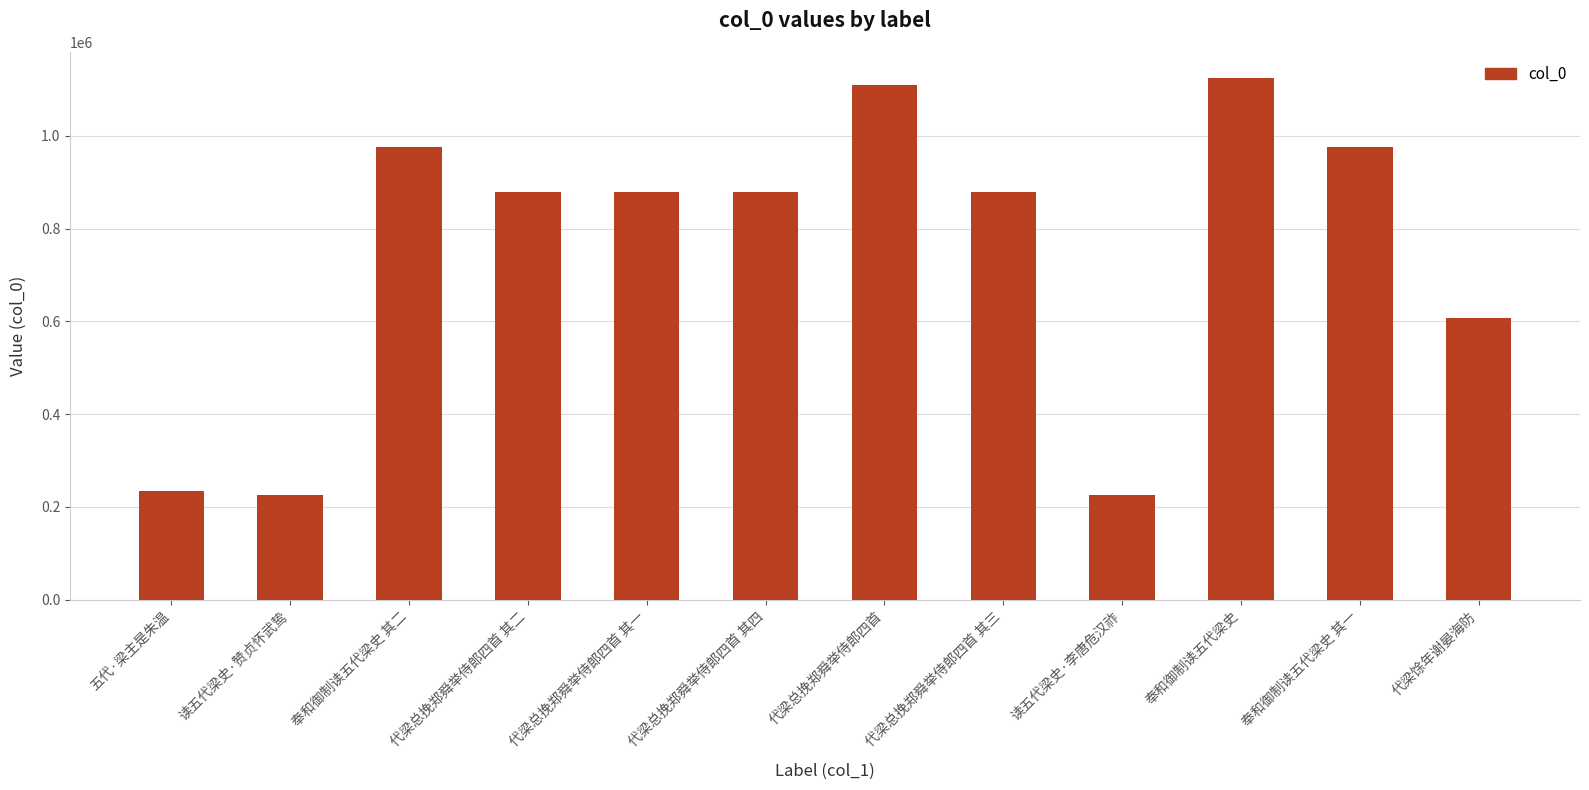

True or false: the data shows 879803 at 代梁总挽郑舜举侍郎四首 其三.

True